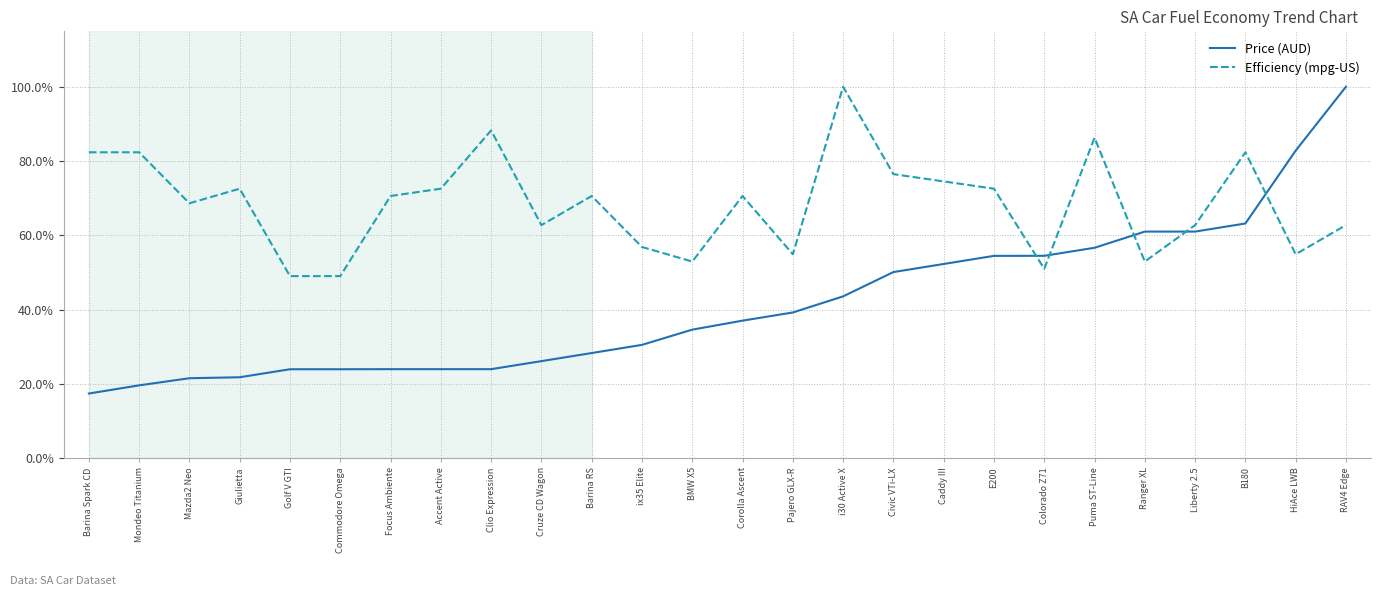

Between which two adjacent categories do Efficiency (mpg-US) and Price (AUD) first intersect?

E200 and Colorado Z71